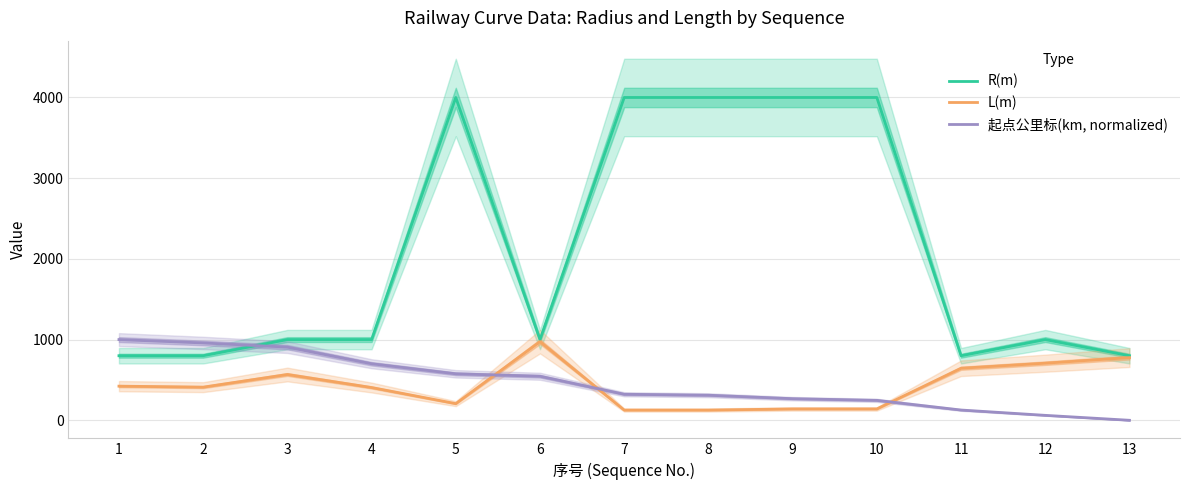

List the series in order of their peak value, lowest first.

L(m), 起点公里标(km, normalized), R(m)